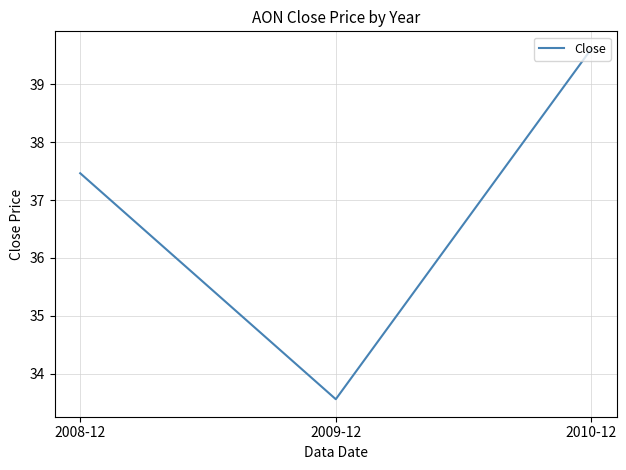

What position from the right is 2008-12?

3